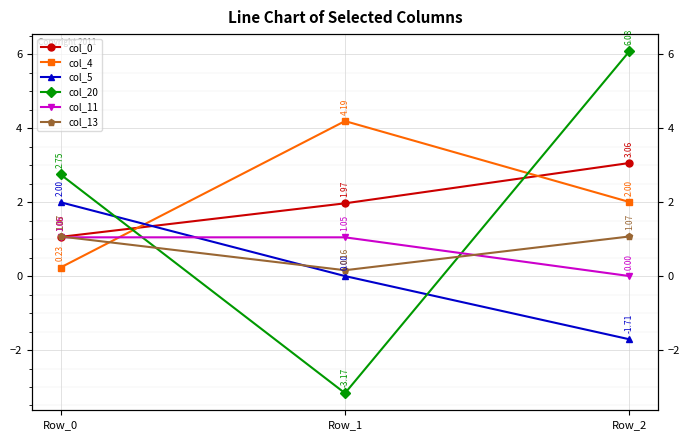

True or false: col_11 has a value of 1.0 at Row_1.

True